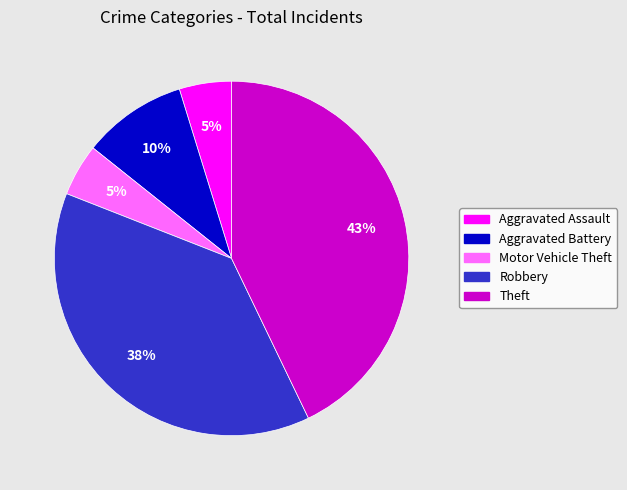

Does Motor Vehicle Theft represent more than half of the total?

No